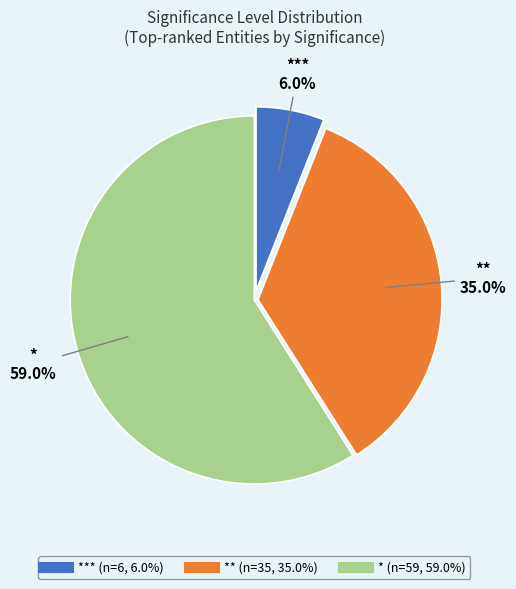

Is there any slice that represents more than half of the pie?

Yes